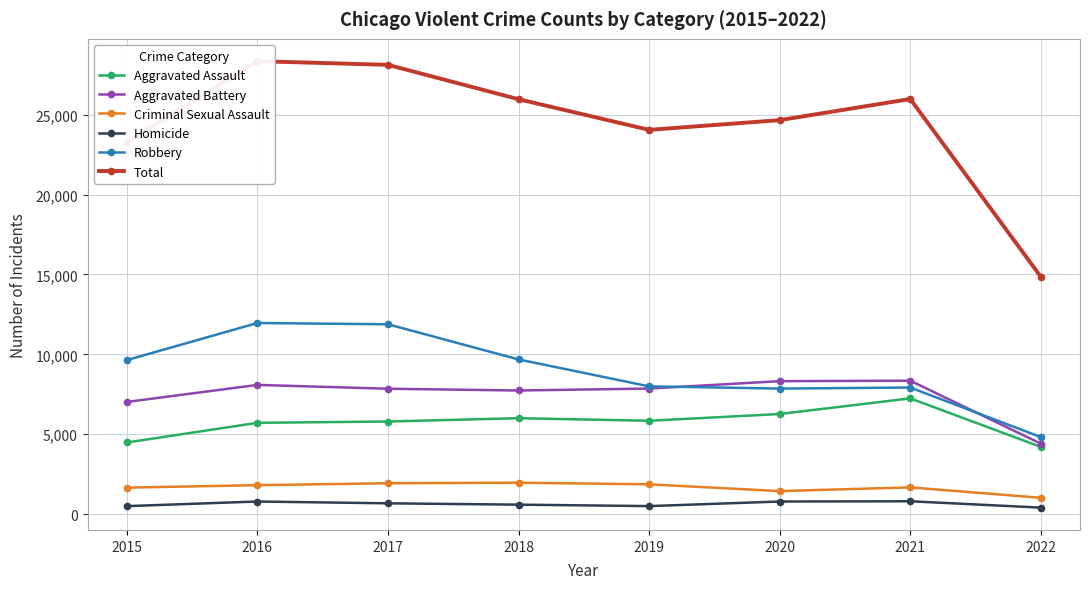

What is the difference between the maximum and minimum values in the Aggravated Battery series?

3940